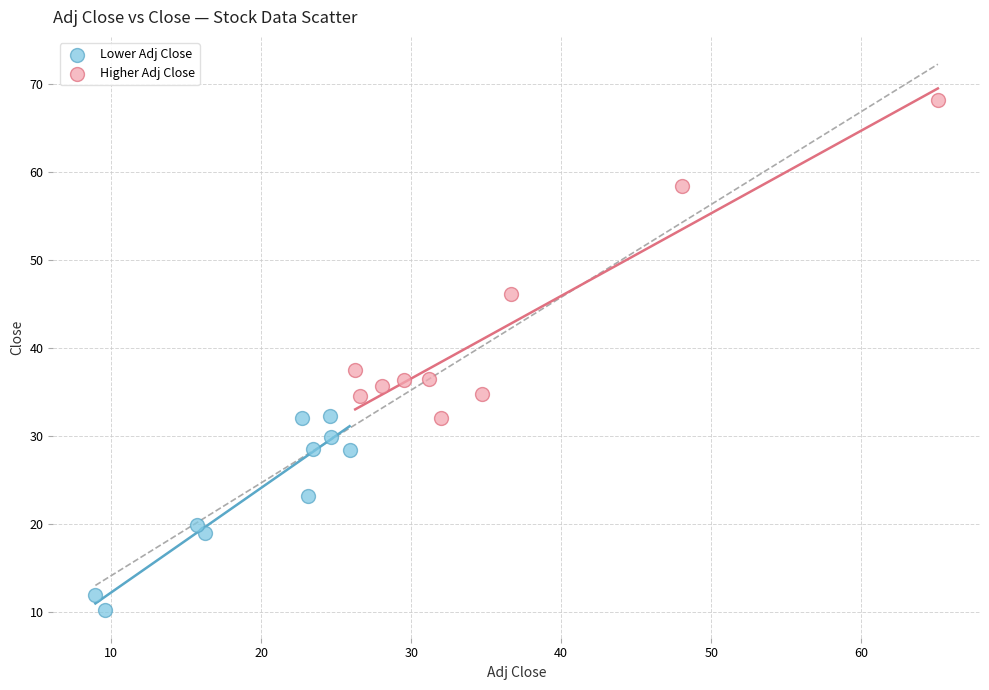

Which series reaches the maximum Y coordinate?

Higher Adj Close